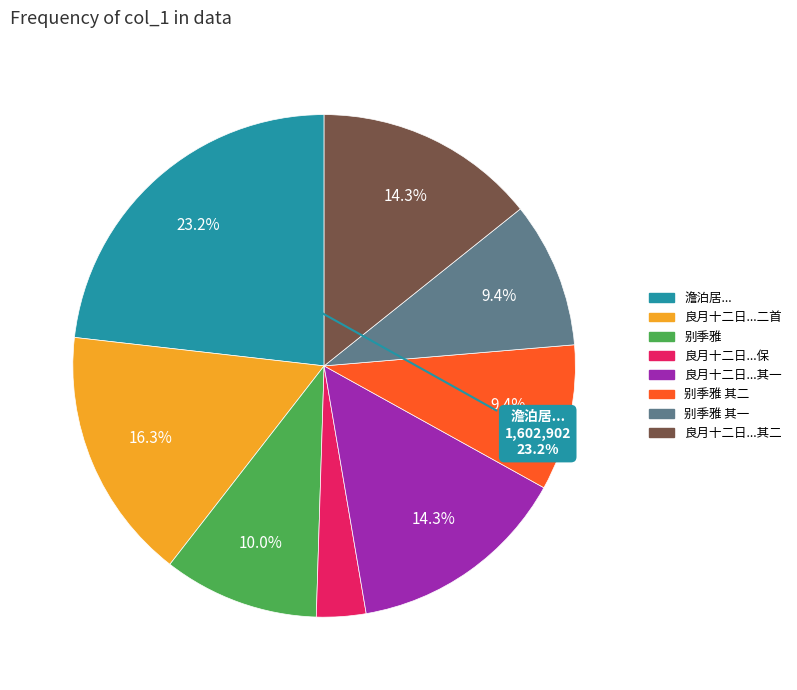

Is there a majority slice in this chart?

No